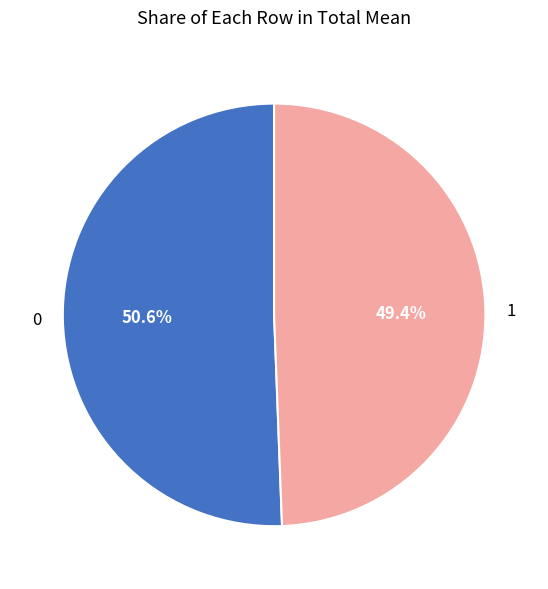

Count the number of slices in the pie.

2